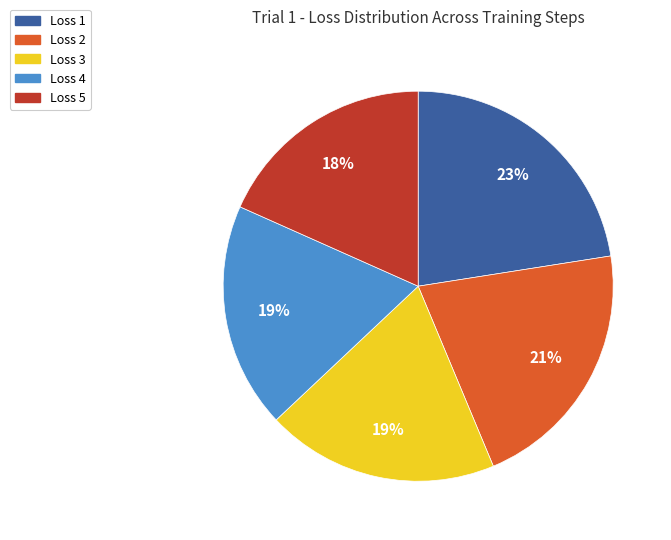

To the nearest percent, what is the average slice percentage?

20%